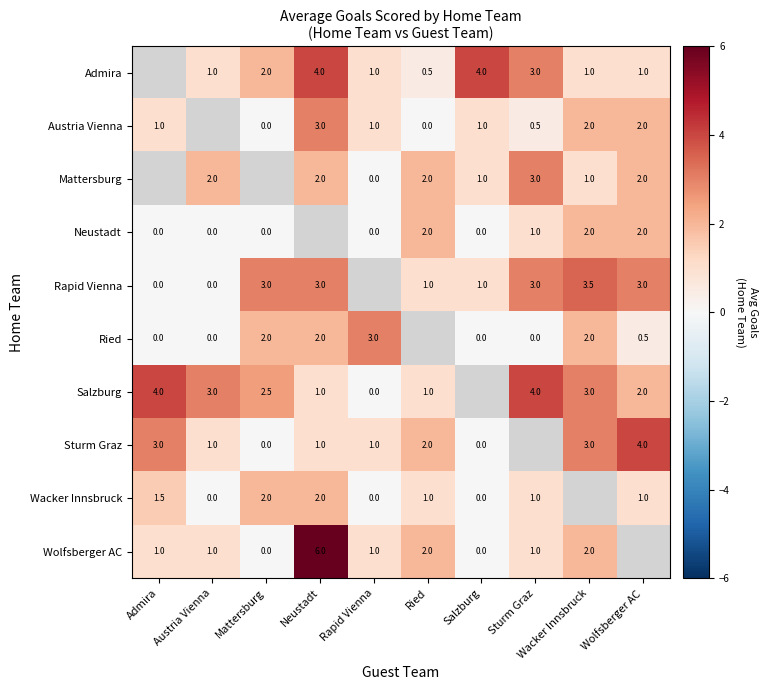

The value of Wacker Innsbruck at Mattersburg is 2.0. True or false?

True